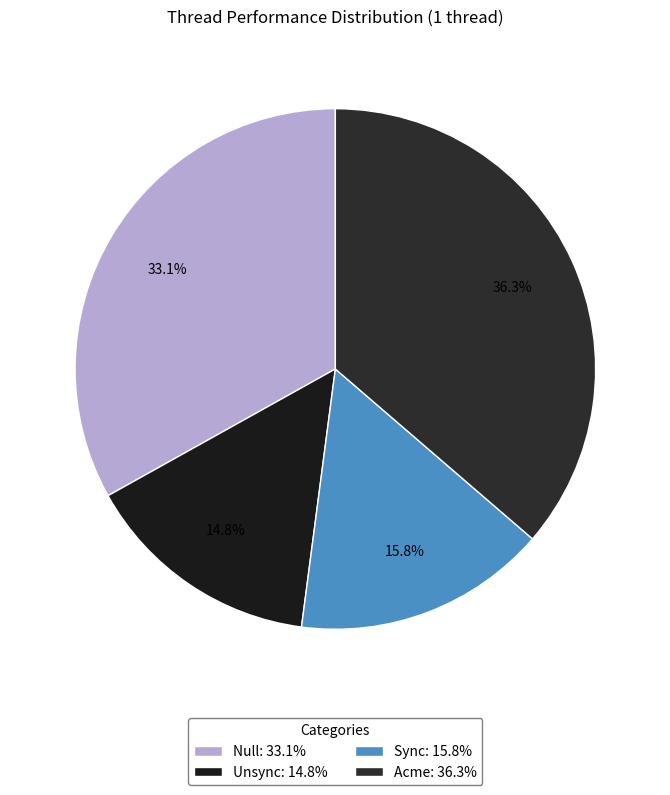

Is there a majority slice in this chart?

No